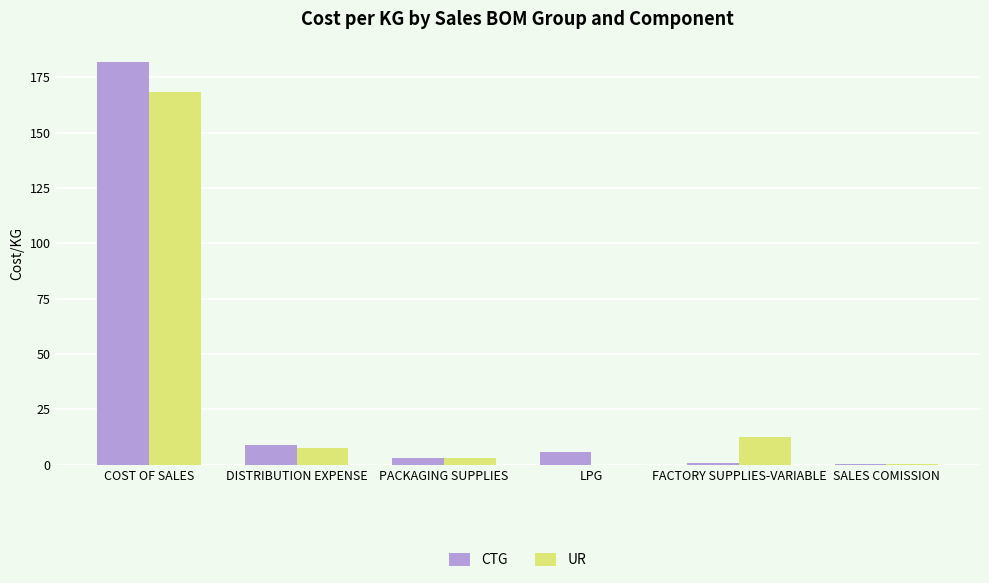

What is the average value of the CTG series?

33.5